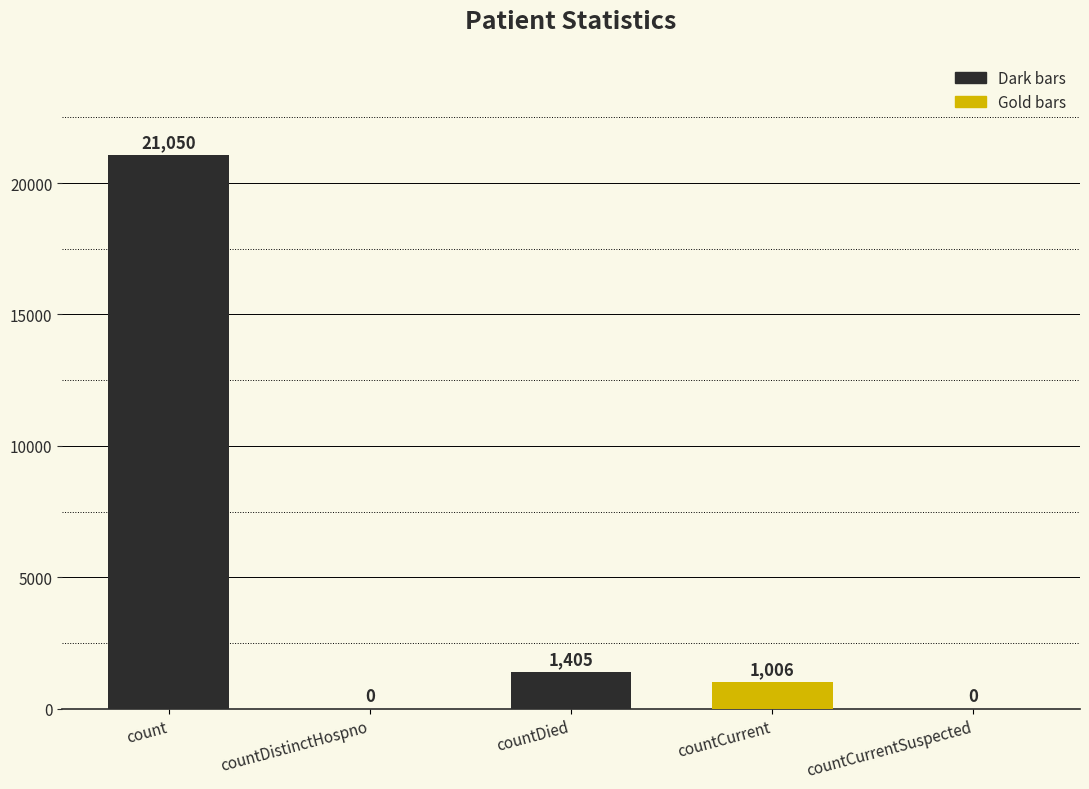

The value at countDied is 2238. True or false?

False